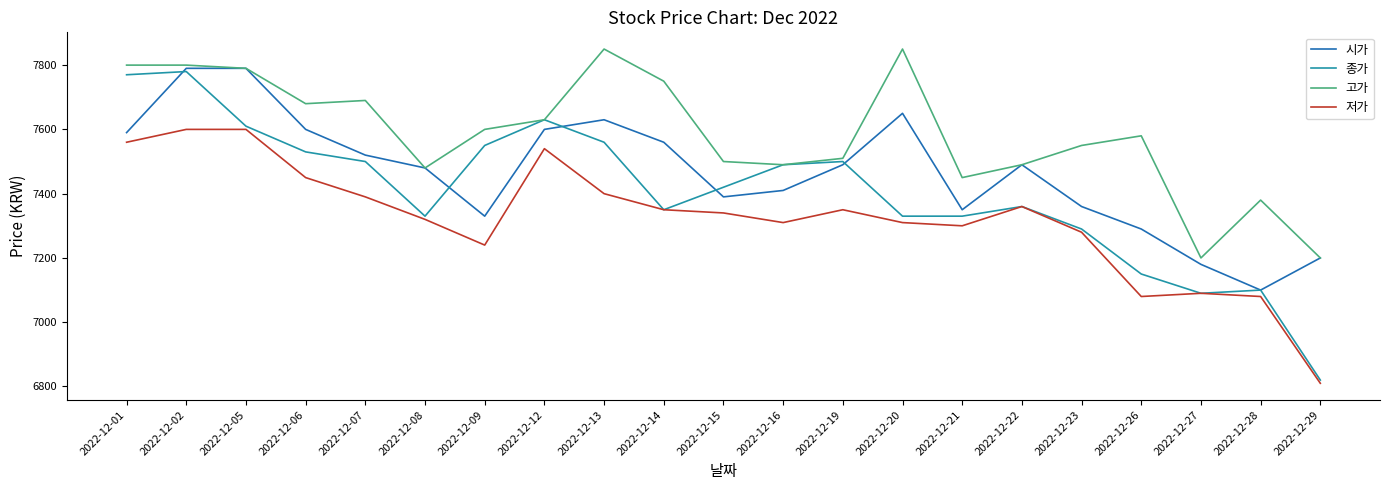

True or false: 종가 has a value of 6820 at 2022-12-29.

True